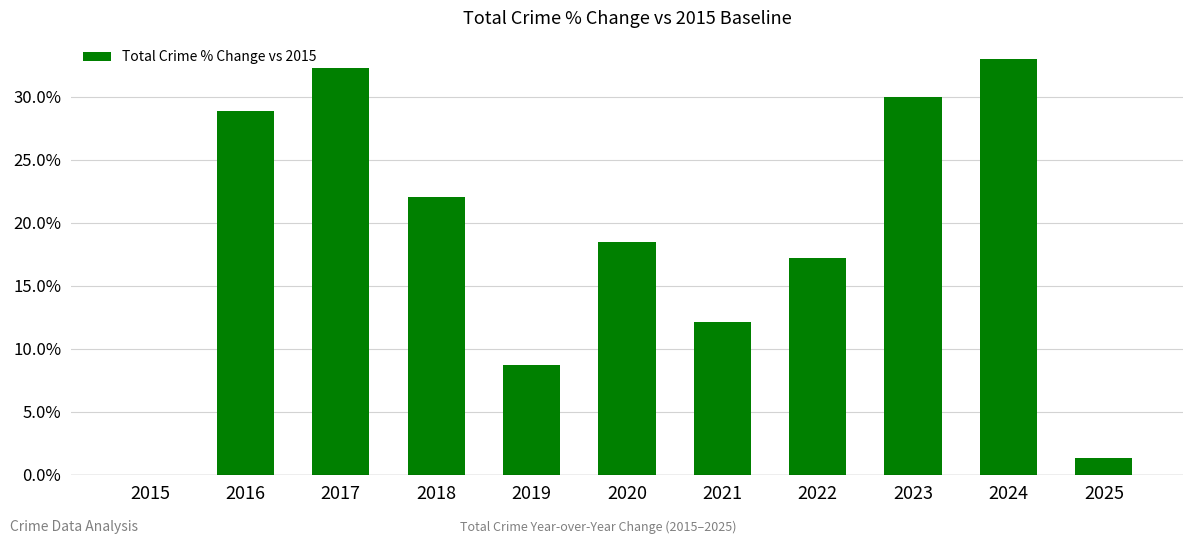

The chart shows a value of 0.1 at 2016. True or false?

False